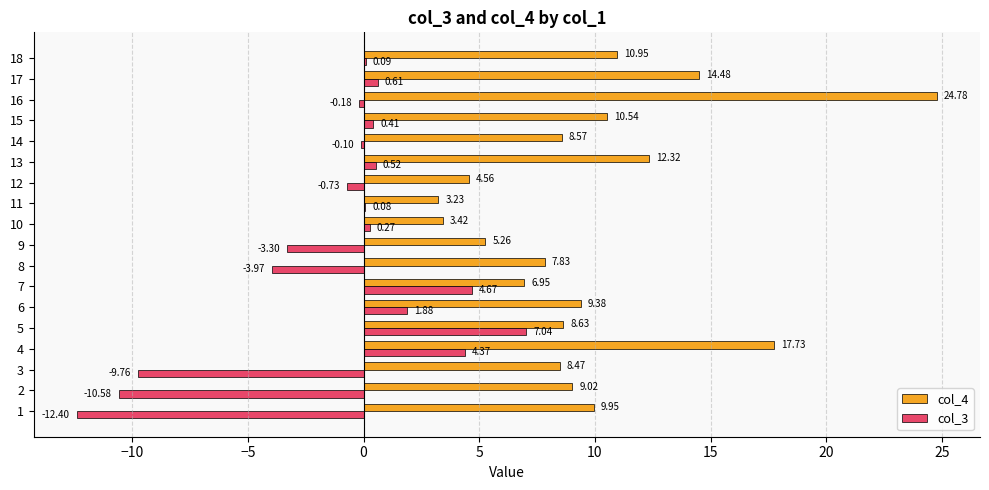

What is the sum of all col_3 values?

-21.1